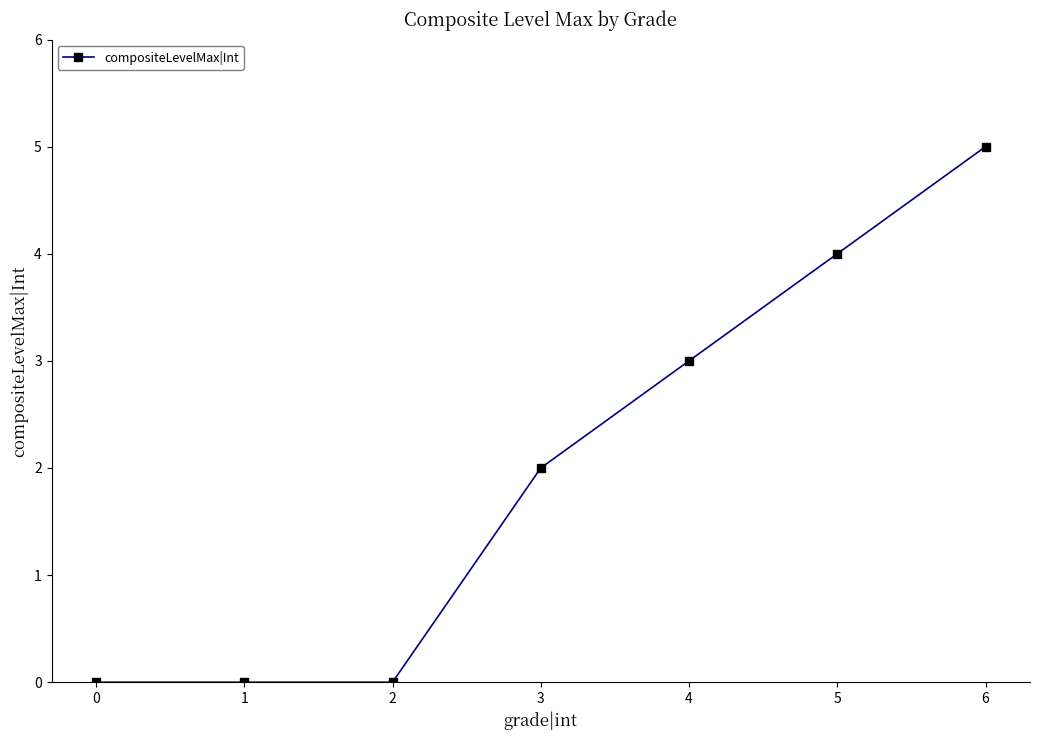

Reading left to right, extract all data points from this chart.

0	0	0	2	3	4	5